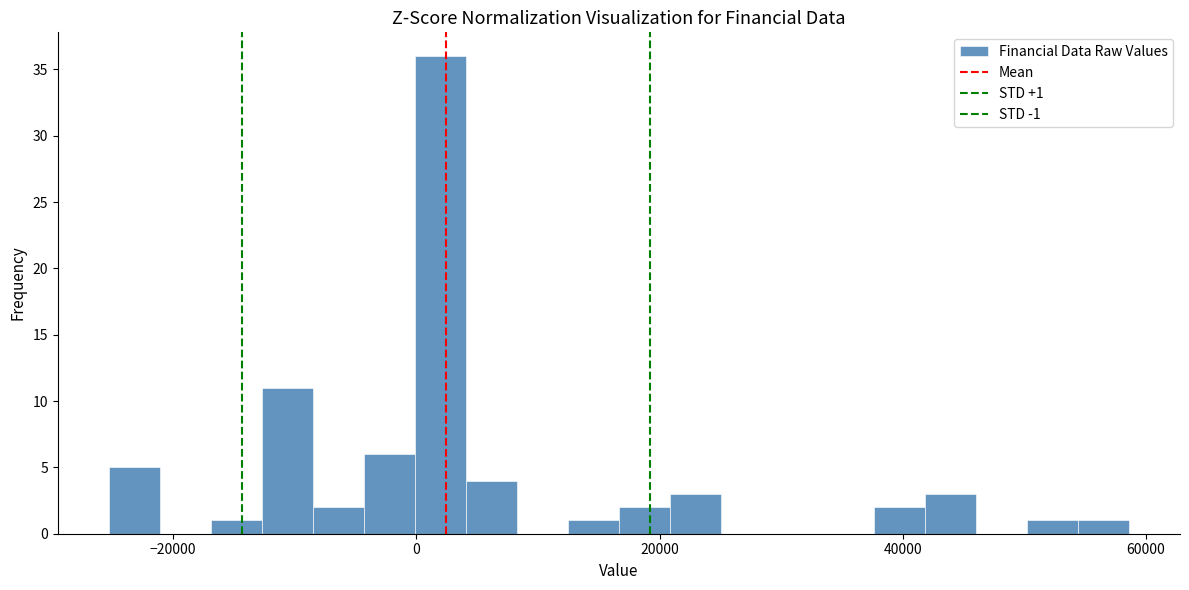

Read against the x-axis, roughly where is the centre of the tallest bar?

2000